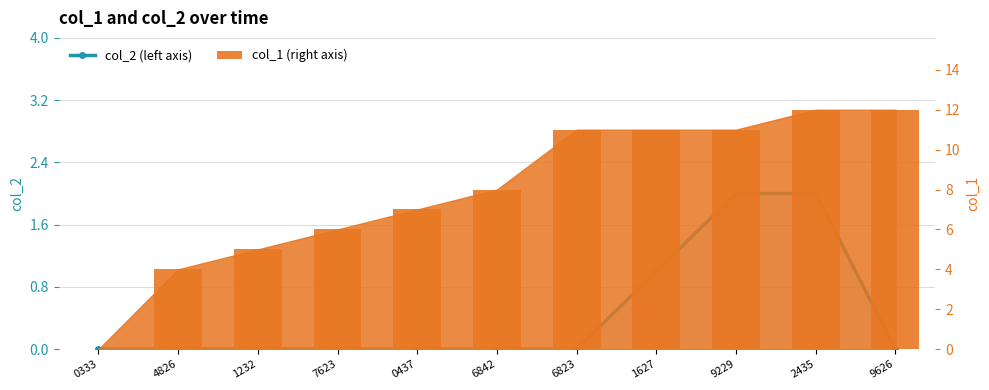

Reading left to right, transcribe all the data shown in this chart.

col_2 (left axis): 0	0	0	0	0	0	0	1	2	2	0
col_1 (right axis): 0	4	5	6	7	8	11	11	11	12	12